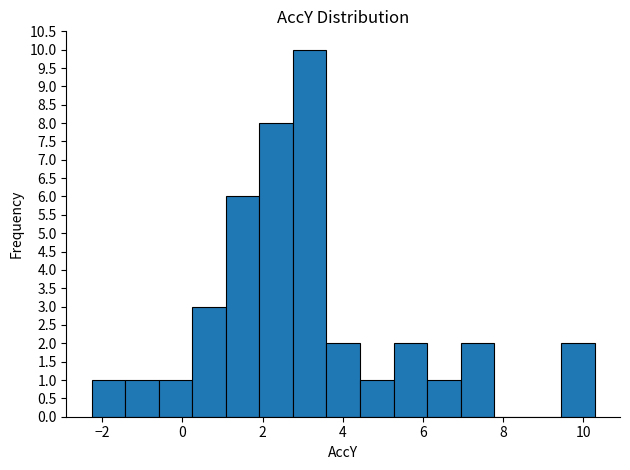

Which range on the x-axis has the tallest bar?

2.8 to 3.6